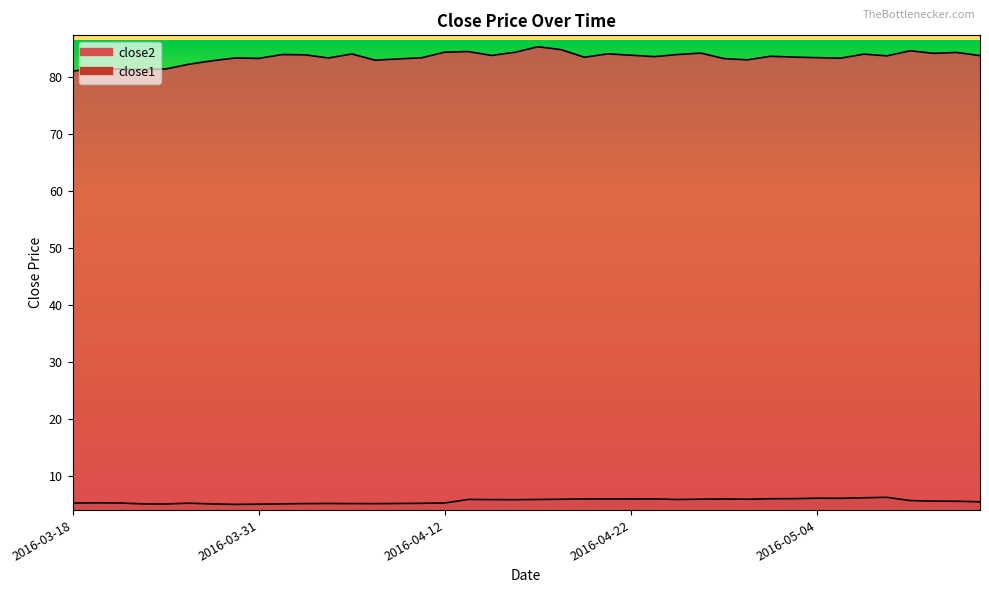

List the series in order of their overall mean, lowest first.

close1, close2